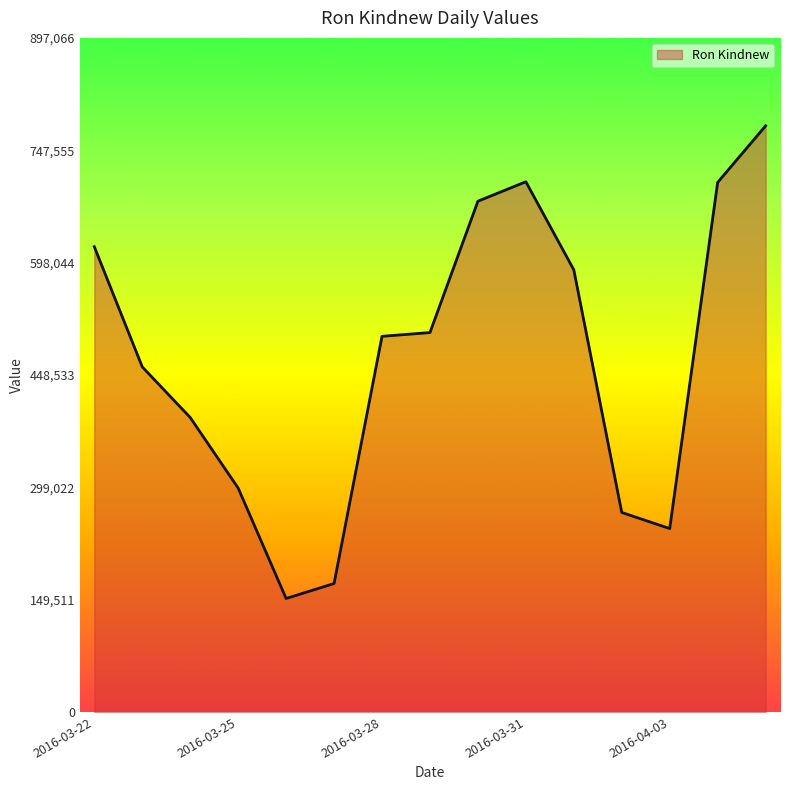

True or false: there are more than 0 points higher than both neighbors.

True